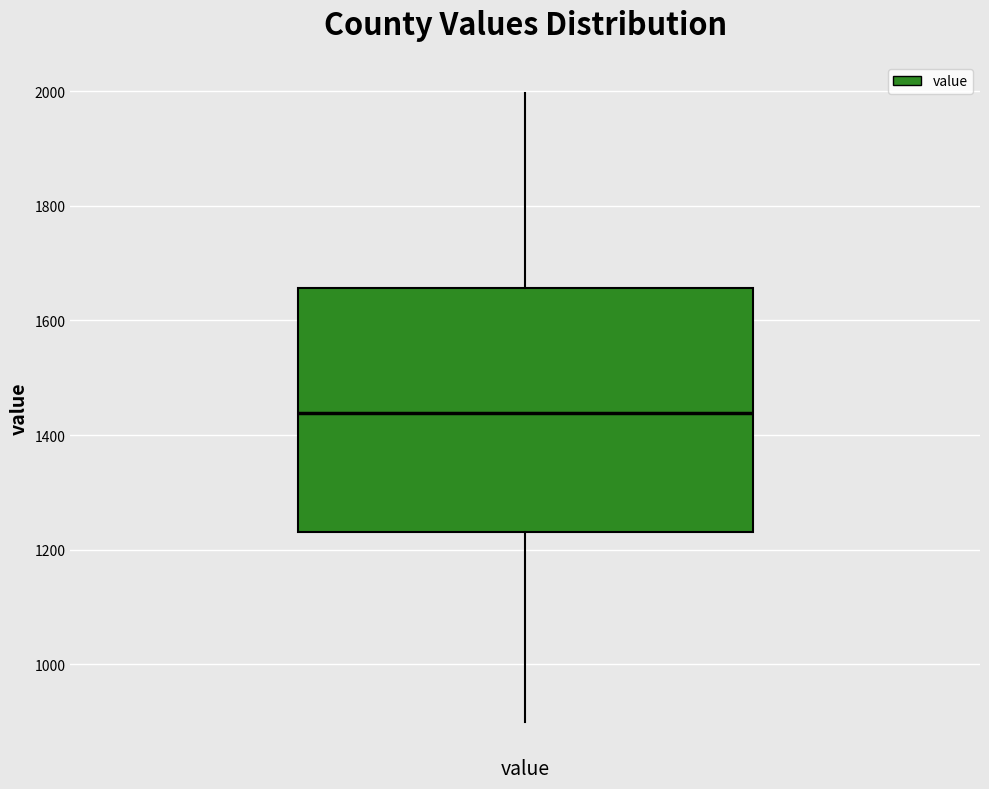

Read this box plot against the y-axis: the position of the median line, the range covered by the box, and the ends of both whiskers. The values are not printed on the chart, so give them approximately, as read against the axis.

median 1440, box 1240 to 1660, whiskers 900 to 2000